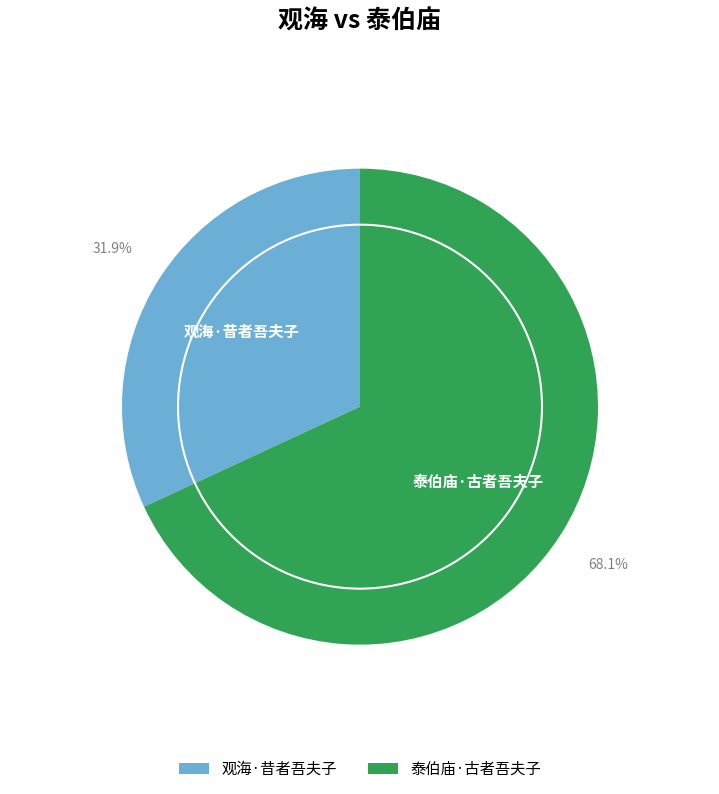

How many segments does this pie chart have?

2